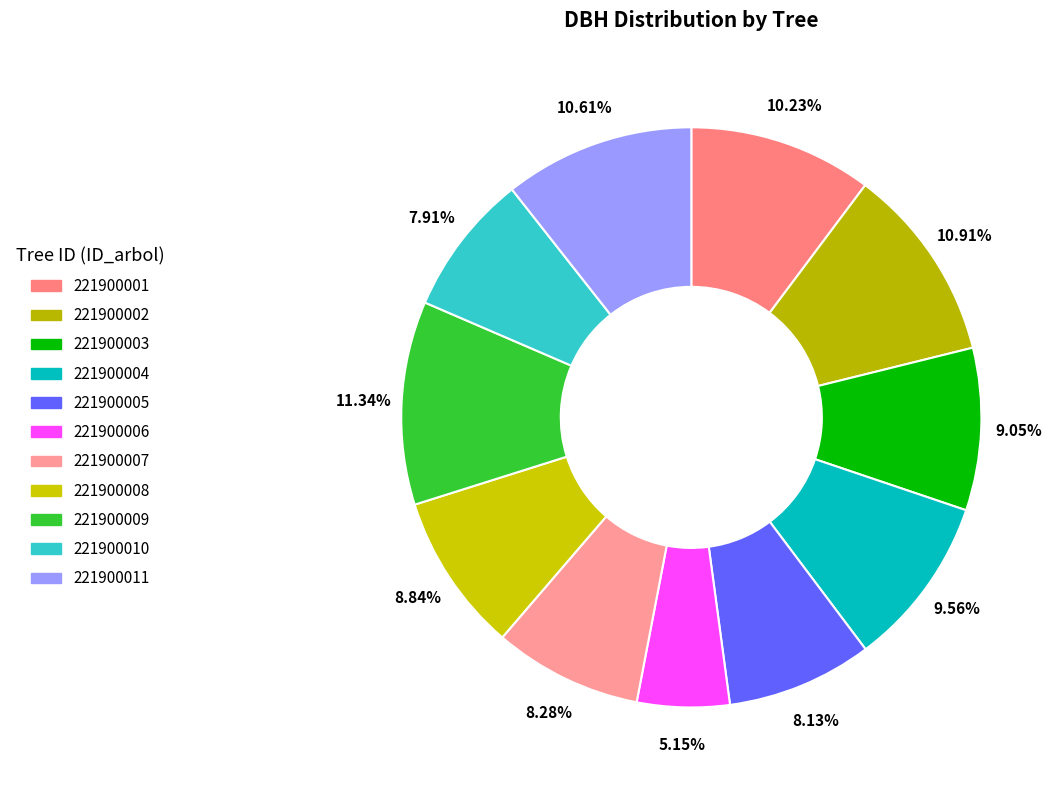

Which has a higher value, 221900008 or 221900010?

221900008